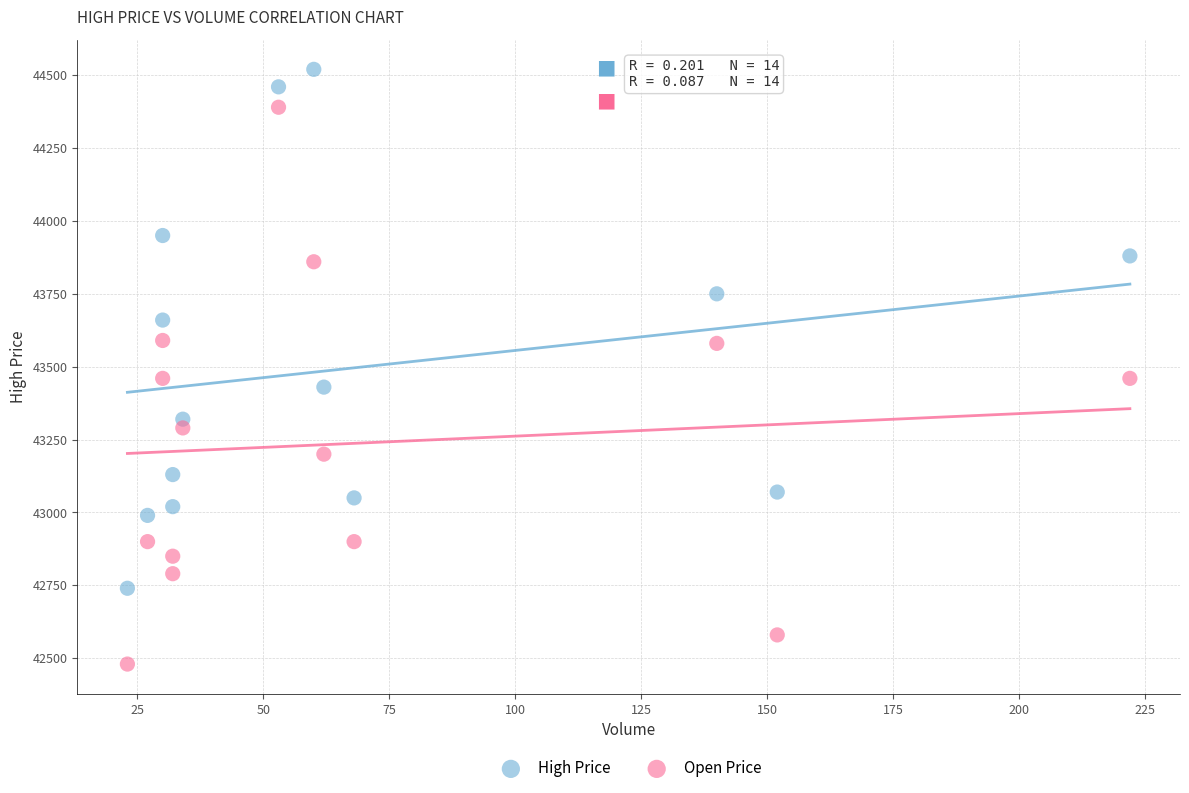

Which series contains the highest Y value?

High Price